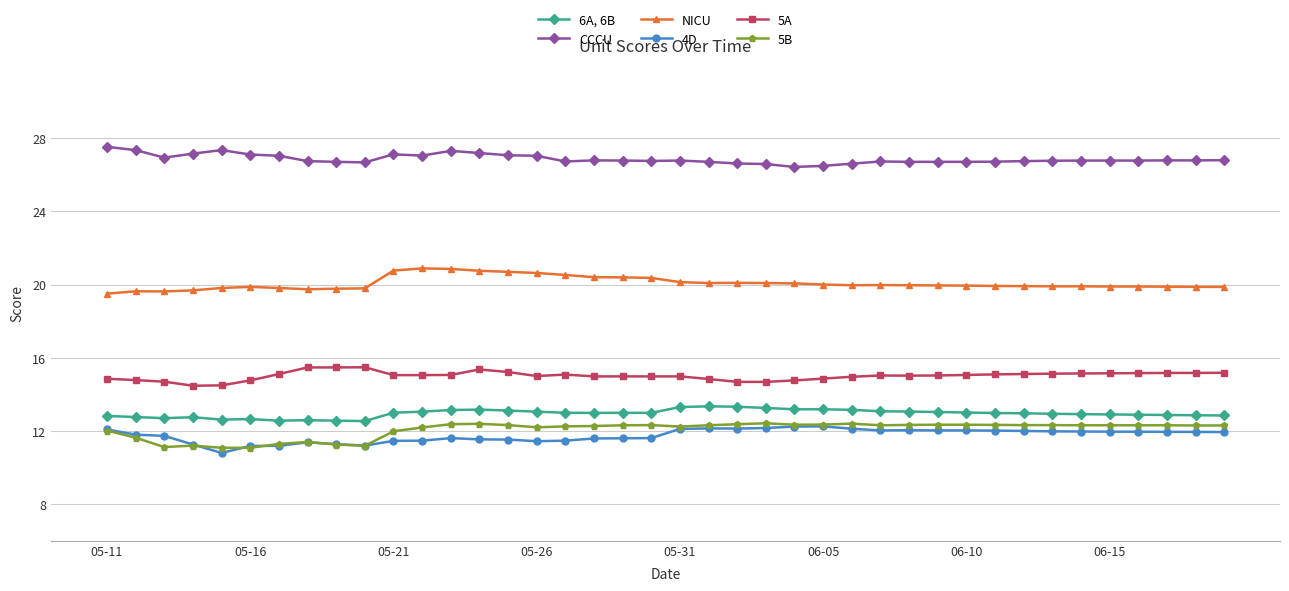

True or false: NICU and 6A, 6B cross at least once.

False